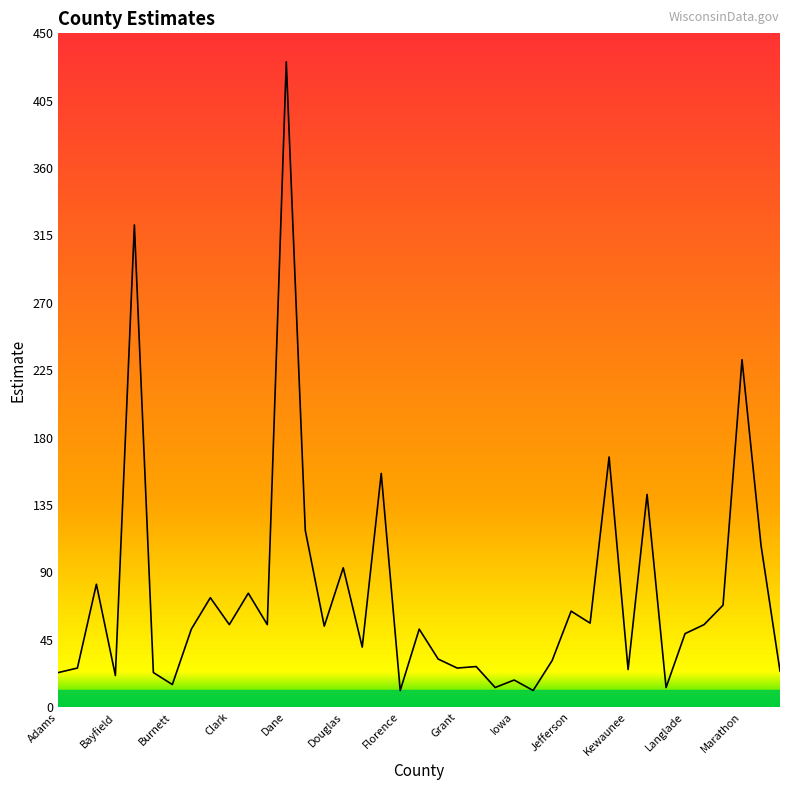

What is the minimum value shown in the chart?

11